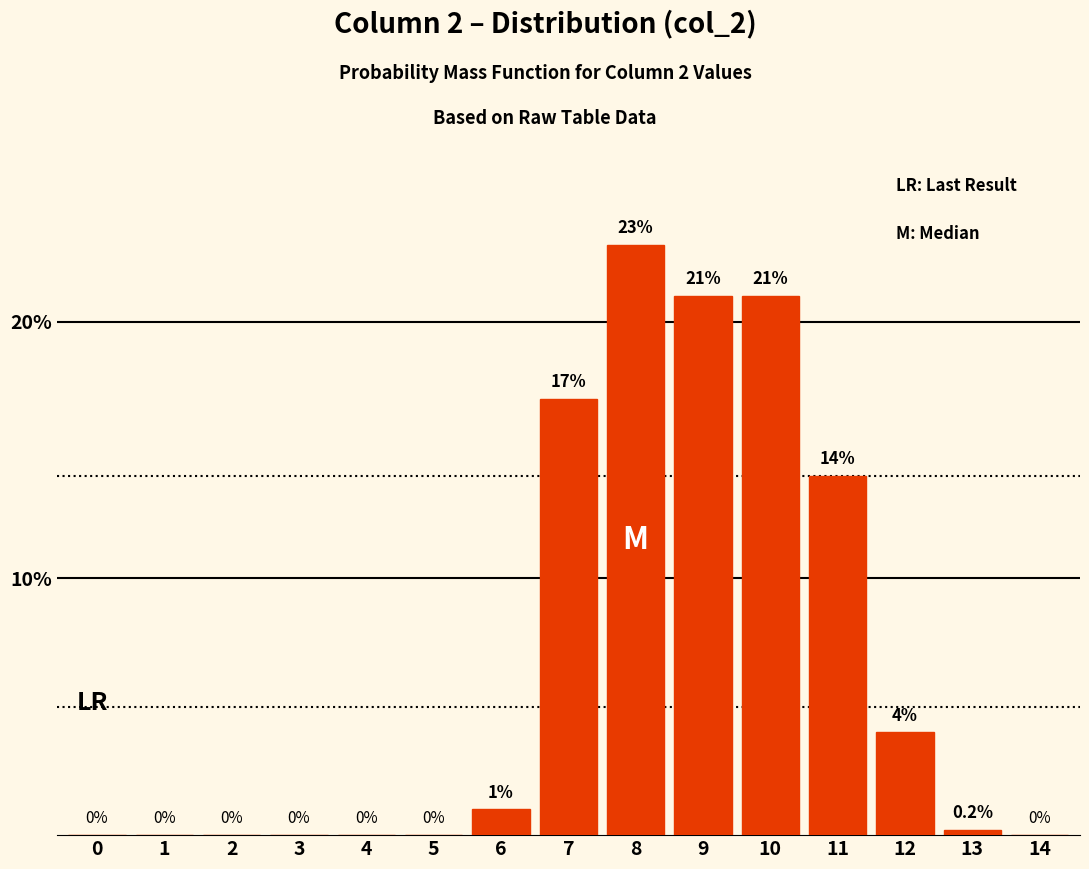

Reading right to left, list all the values displayed in this chart.

14=0.0	13=0.2	12=4.0	11=14.0	10=21.0	9=21.0	8=23.0	7=17.0	6=1.0	5=0.0	4=0.0	3=0.0	2=0.0	1=0.0	0=0.0